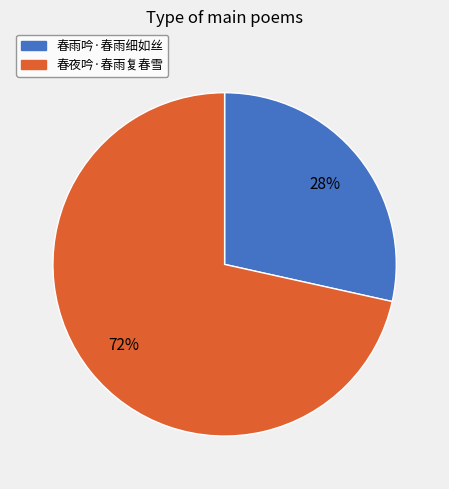

How many slices are in this pie chart?

2